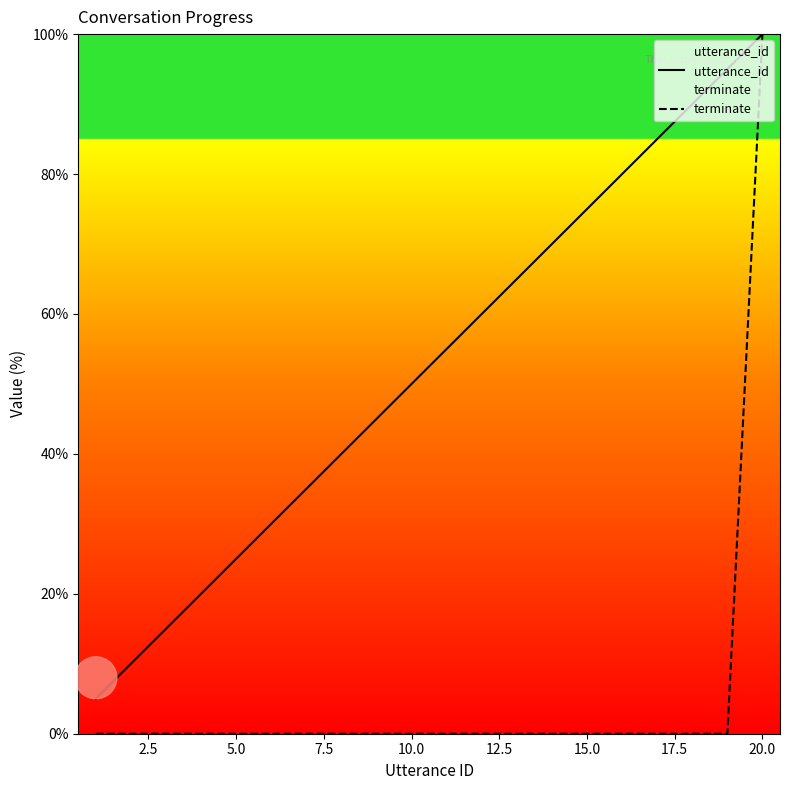

True or false: utterance_id and terminate cross at least once.

False